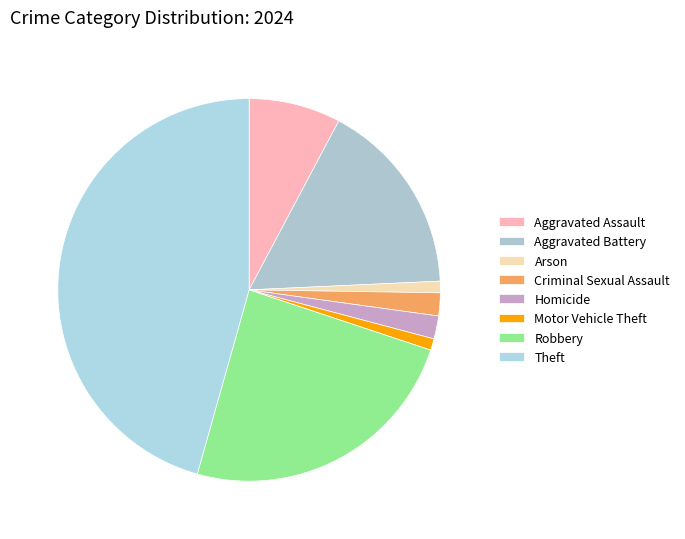

How many slices are in this pie chart?

8